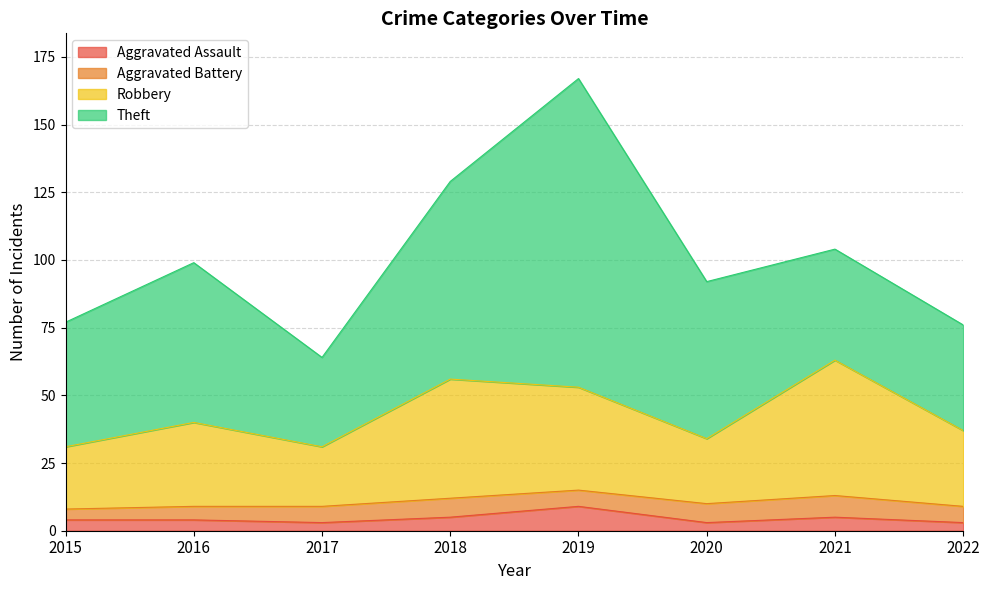

Which has a higher value, 2020 or 2015?

2015